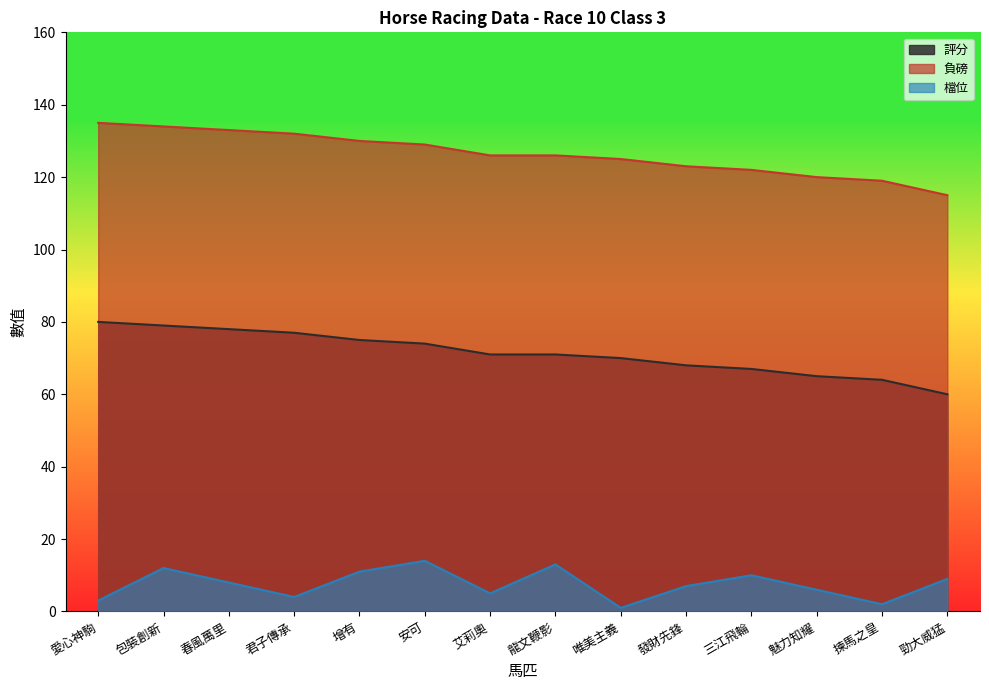

True or false: 評分 has a value of 31 at 龍文鞭影.

False